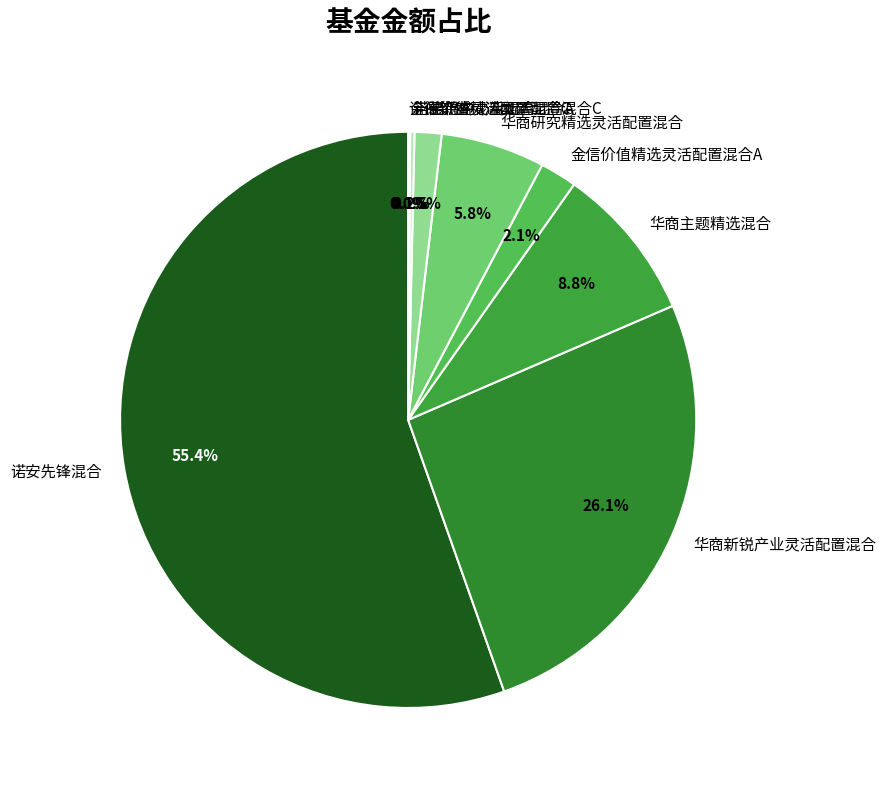

Which slice is the largest?

诺安先锋混合